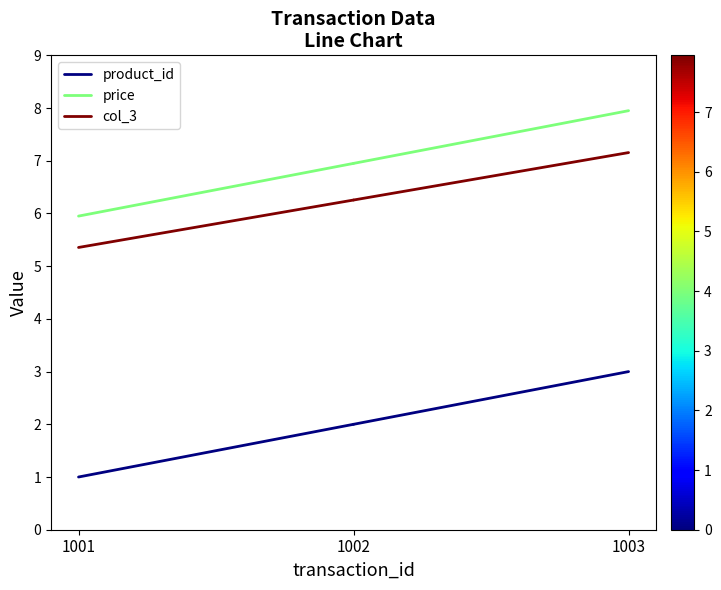

What is the sum of the price values at 1001 and 1002?

12.9